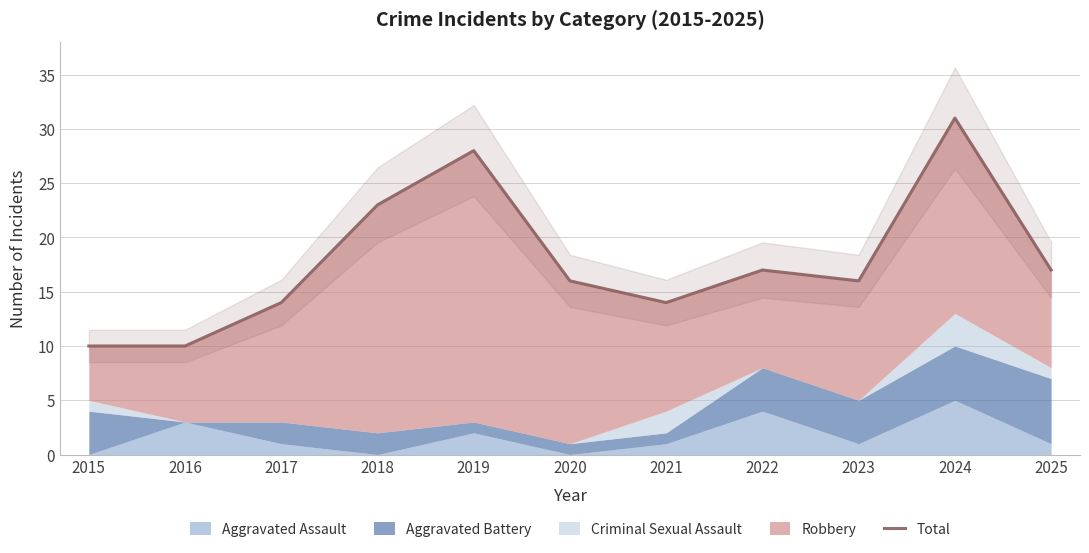

At which category does the data reach its first local peak?

2019